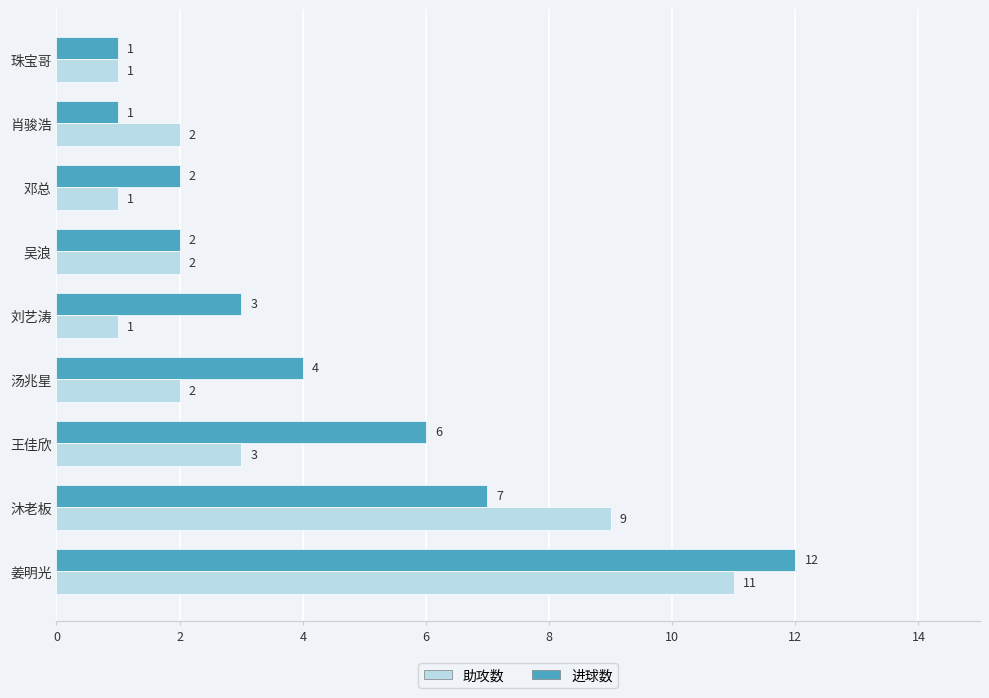

True or false: 进球数 has a value of 7 at 沐老板.

True